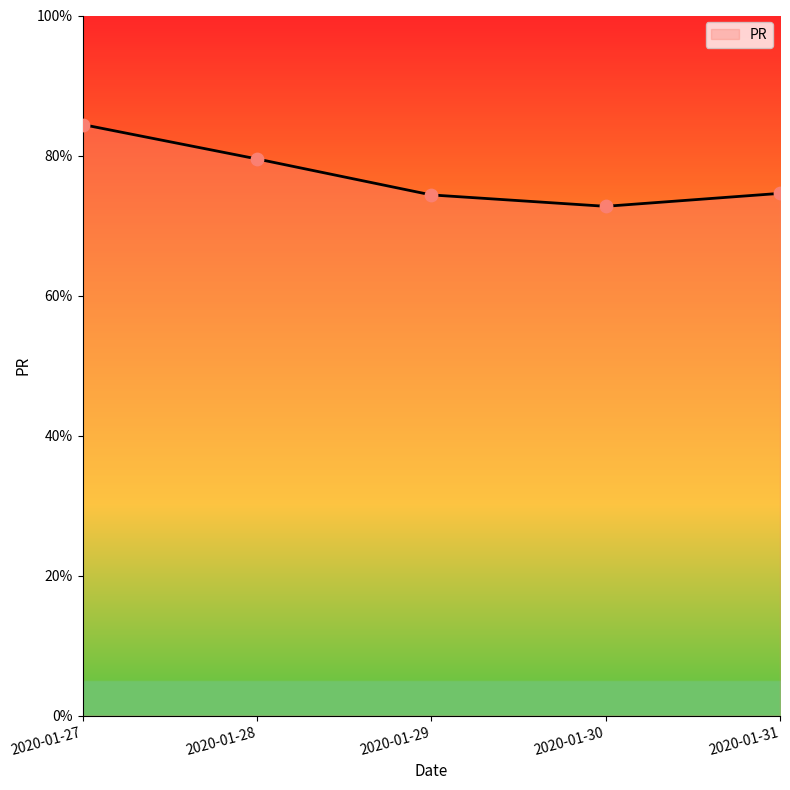

Which has a higher value, 2020-01-30 or 2020-01-27?

2020-01-27